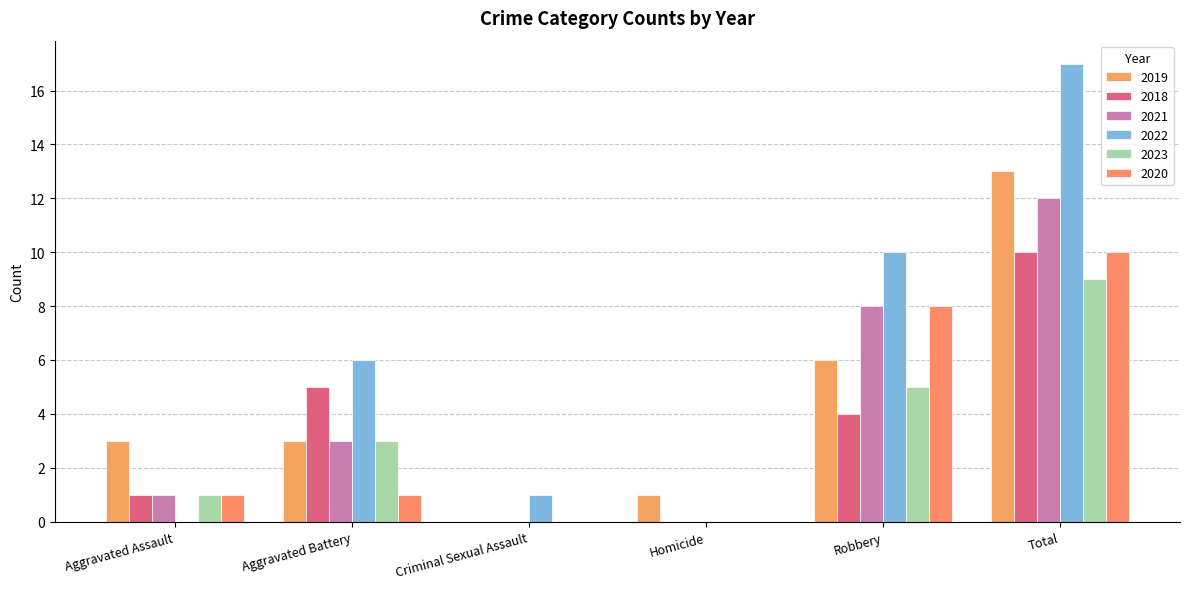

Which series has the largest total across all categories?

2022